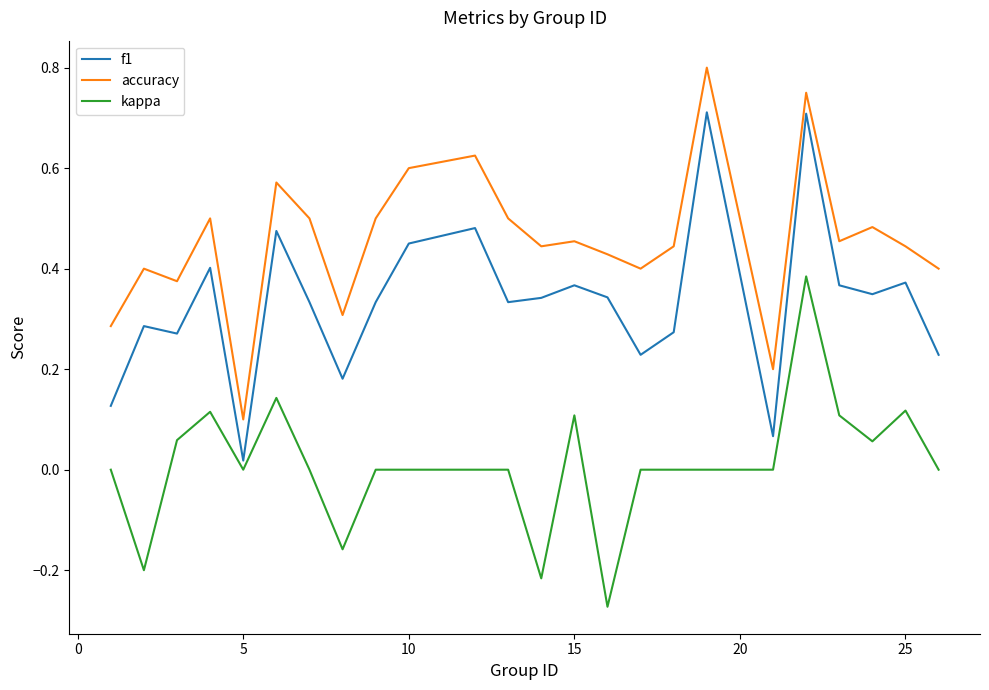

True or false: accuracy and f1 intersect in this chart.

False